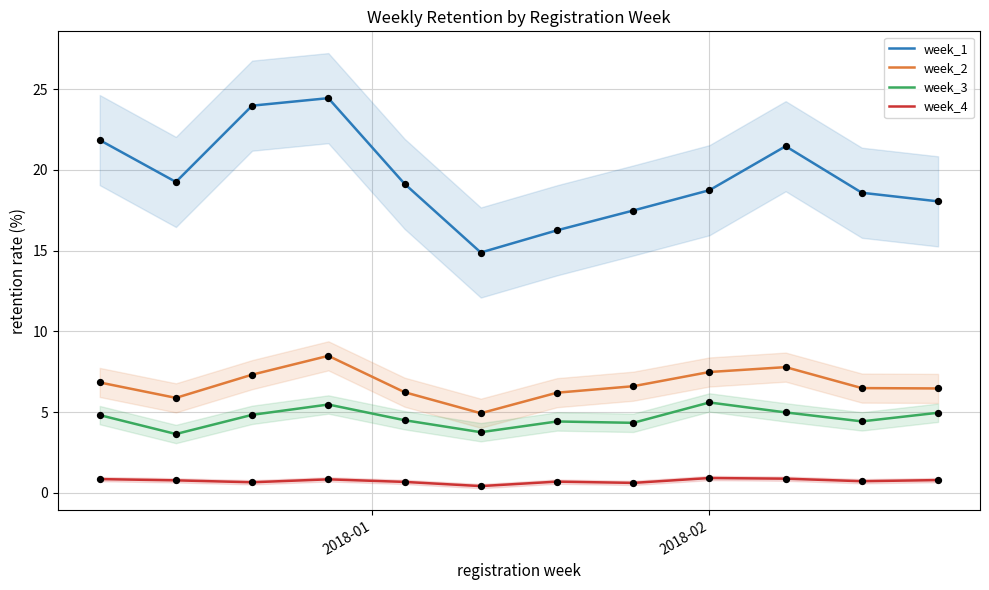

What is the maximum value for week_3?

5.6